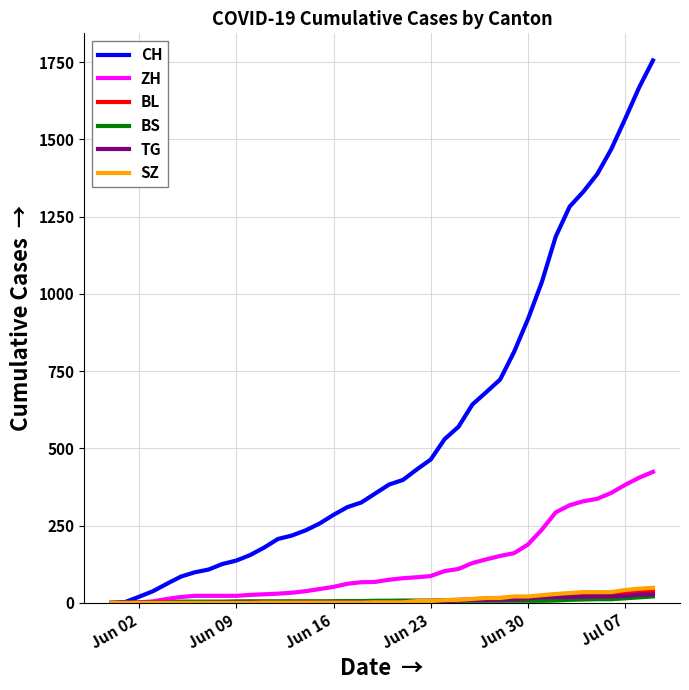

What is the average value of the CH series?

561